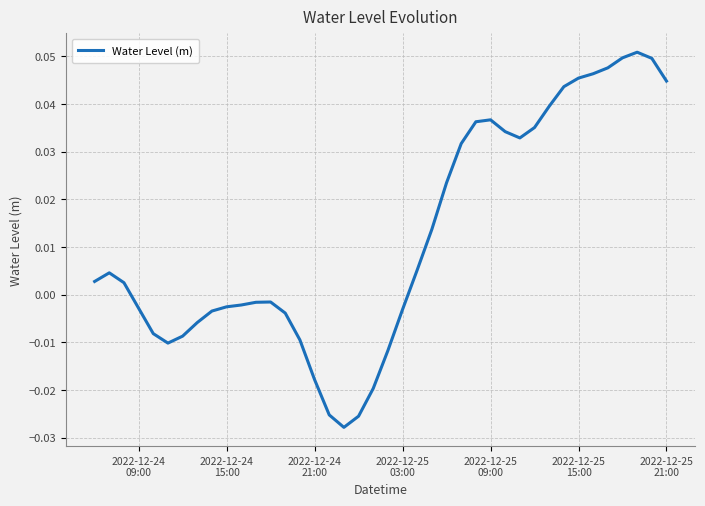

Reading right to left, what are all the values shown in this chart?

0.0	0.0	0.1	0.0	0.0	0.0	0.0	0.0	0.0	0.0	0.0	0.0	0.0	0.0	0.0	0.0	0.0	0.0	-0.0	-0.0	-0.0	-0.0	-0.0	-0.0	-0.0	-0.0	-0.0	-0.0	-0.0	-0.0	-0.0	-0.0	-0.0	-0.0	-0.0	-0.0	-0.0	0.0	0.0	0.0